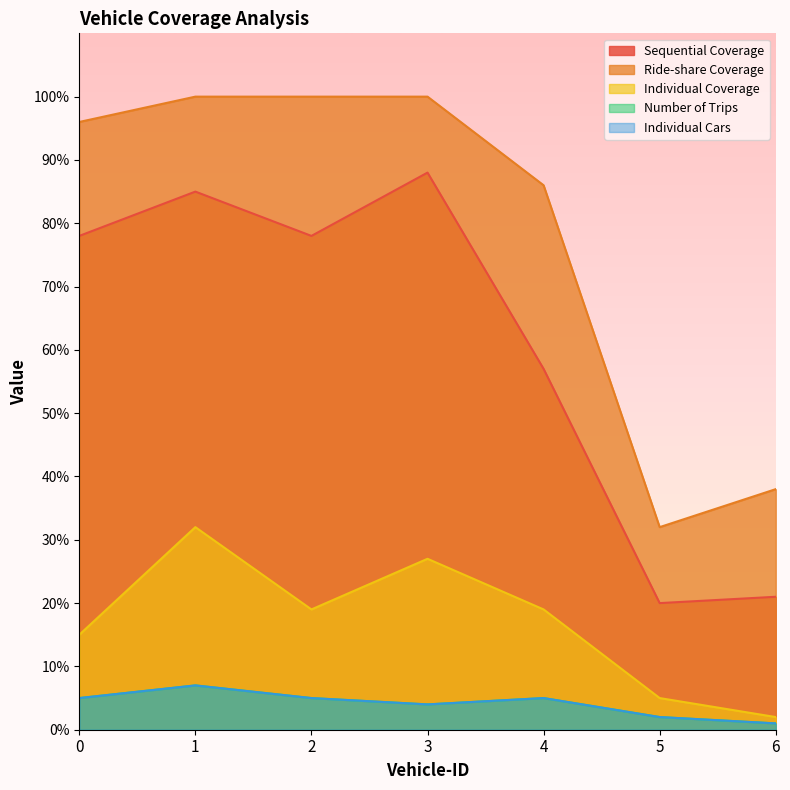

True or false: Number of Trips and Sequential Coverage cross at least once.

False